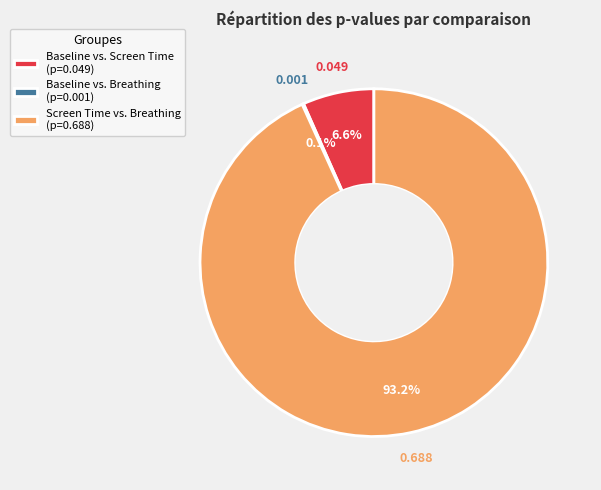

Does Screen Time vs. Breathing (p=0.688) represent more than half of the total?

Yes